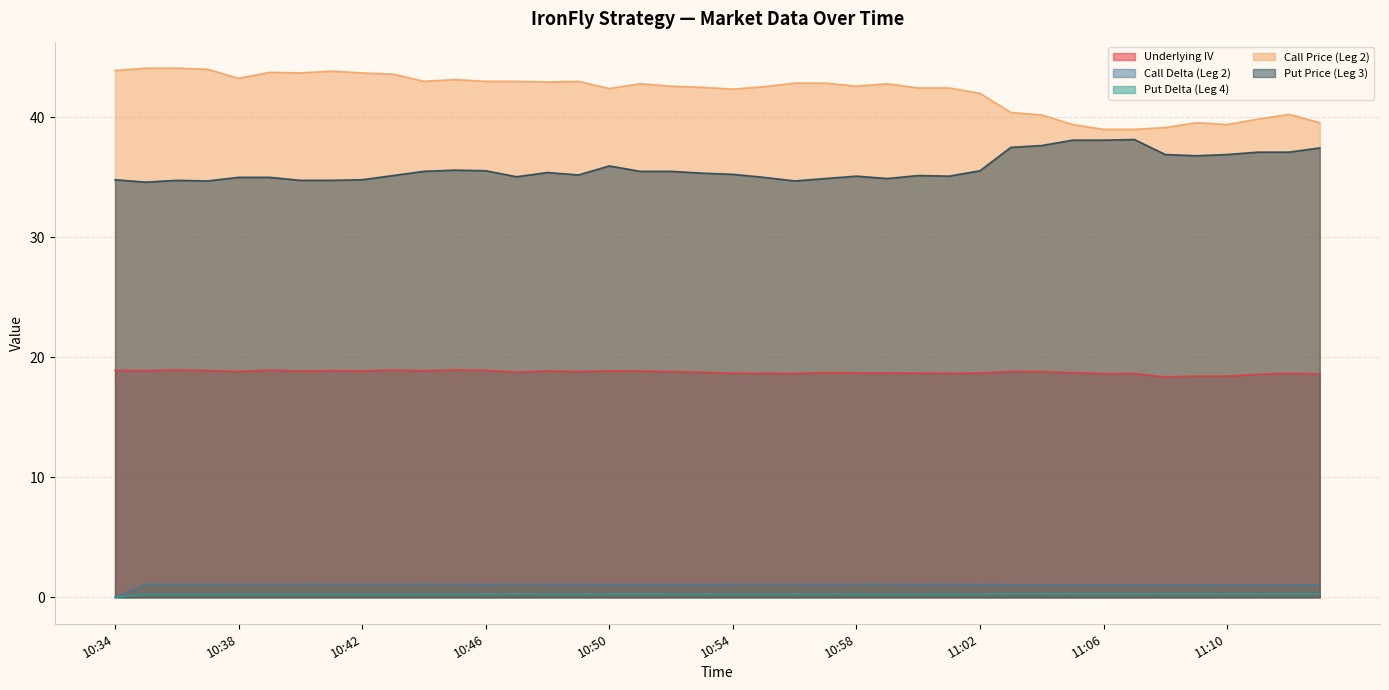

Reading left to right, what are all the values shown in this chart?

Underlying IV: 10:34=18.9	10:35=18.9	10:36=18.9	10:37=18.9	10:38=18.8	10:39=18.9	10:40=18.9	10:41=18.9	10:42=18.9	10:43=18.9	10:44=18.9	10:45=18.9	10:46=18.9	10:47=18.8	10:48=18.9	10:49=18.8	10:50=18.9	10:51=18.9	10:52=18.8	10:53=18.8	10:54=18.7	10:55=18.7	10:56=18.7	10:57=18.7	10:58=18.7	10:59=18.7	11:00=18.7	11:01=18.7	11:02=18.7	11:03=18.8	11:04=18.8	11:05=18.7	11:06=18.6	11:07=18.6	11:08=18.4	11:09=18.4	11:10=18.4	11:11=18.6	11:12=18.7	11:13=18.6
Call Delta (Leg 2): 10:34=0.0	10:35=1.1	10:36=1.1	10:37=1.1	10:38=1.1	10:39=1.1	10:40=1.1	10:41=1.1	10:42=1.1	10:43=1.1	10:44=1.1	10:45=1.1	10:46=1.1	10:47=1.1	10:48=1.1	10:49=1.1	10:50=1.1	10:51=1.1	10:52=1.1	10:53=1.1	10:54=1.1	10:55=1.1	10:56=1.1	10:57=1.1	10:58=1.1	10:59=1.1	11:00=1.1	11:01=1.1	11:02=1.1	11:03=1.0	11:04=1.0	11:05=1.0	11:06=1.0	11:07=1.0	11:08=1.0	11:09=1.0	11:10=1.0	11:11=1.0	11:12=1.0	11:13=1.0
Put Delta (Leg 4): 10:34=0.0	10:35=0.3	10:36=0.3	10:37=0.3	10:38=0.3	10:39=0.3	10:40=0.3	10:41=0.3	10:42=0.3	10:43=0.3	10:44=0.3	10:45=0.3	10:46=0.3	10:47=0.3	10:48=0.3	10:49=0.3	10:50=0.3	10:51=0.3	10:52=0.3	10:53=0.3	10:54=0.3	10:55=0.3	10:56=0.3	10:57=0.3	10:58=0.3	10:59=0.3	11:00=0.3	11:01=0.3	11:02=0.3	11:03=0.3	11:04=0.3	11:05=0.3	11:06=0.3	11:07=0.3	11:08=0.3	11:09=0.3	11:10=0.3	11:11=0.3	11:12=0.3	11:13=0.3
Call Price (Leg 2): 10:34=43.9	10:35=44.1	10:36=44.1	10:37=44.0	10:38=43.2	10:39=43.8	10:40=43.7	10:41=43.9	10:42=43.7	10:43=43.6	10:44=43.0	10:45=43.1	10:46=43.0	10:47=43.0	10:48=43.0	10:49=43.0	10:50=42.4	10:51=42.8	10:52=42.6	10:53=42.5	10:54=42.4	10:55=42.5	10:56=42.9	10:57=42.9	10:58=42.6	10:59=42.8	11:00=42.5	11:01=42.5	11:02=42.0	11:03=40.4	11:04=40.2	11:05=39.4	11:06=39.0	11:07=39.0	11:08=39.1	11:09=39.5	11:10=39.4	11:11=39.9	11:12=40.2	11:13=39.5
Put Price (Leg 3): 10:34=34.8	10:35=34.6	10:36=34.8	10:37=34.7	10:38=35.0	10:39=35.0	10:40=34.8	10:41=34.8	10:42=34.8	10:43=35.1	10:44=35.5	10:45=35.6	10:46=35.5	10:47=35.0	10:48=35.4	10:49=35.2	10:50=36.0	10:51=35.5	10:52=35.5	10:53=35.4	10:54=35.2	10:55=35.0	10:56=34.7	10:57=34.9	10:58=35.1	10:59=34.9	11:00=35.1	11:01=35.1	11:02=35.5	11:03=37.5	11:04=37.6	11:05=38.1	11:06=38.1	11:07=38.1	11:08=36.9	11:09=36.8	11:10=36.9	11:11=37.1	11:12=37.1	11:13=37.5